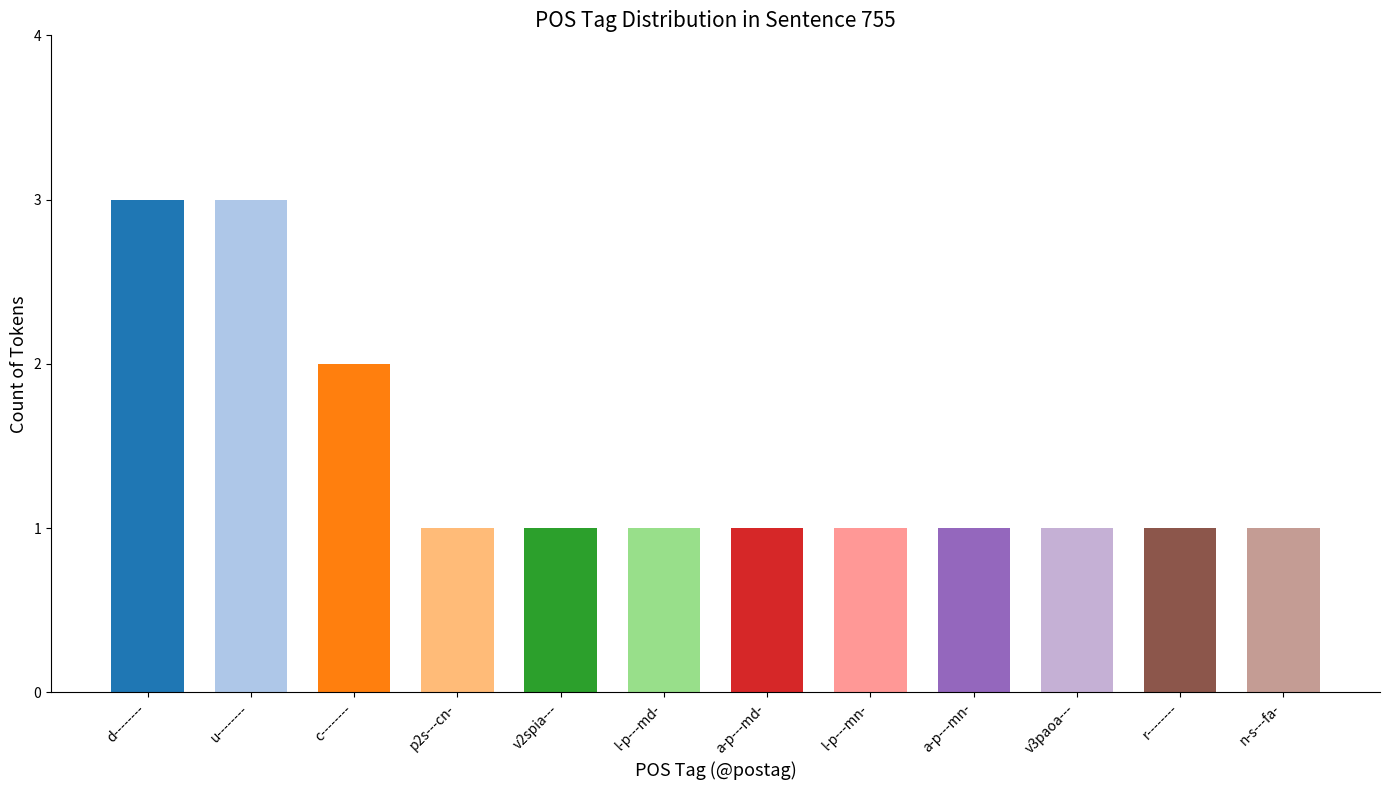

Reading left to right, transcribe all the data shown in this chart.

3	3	2	1	1	1	1	1	1	1	1	1